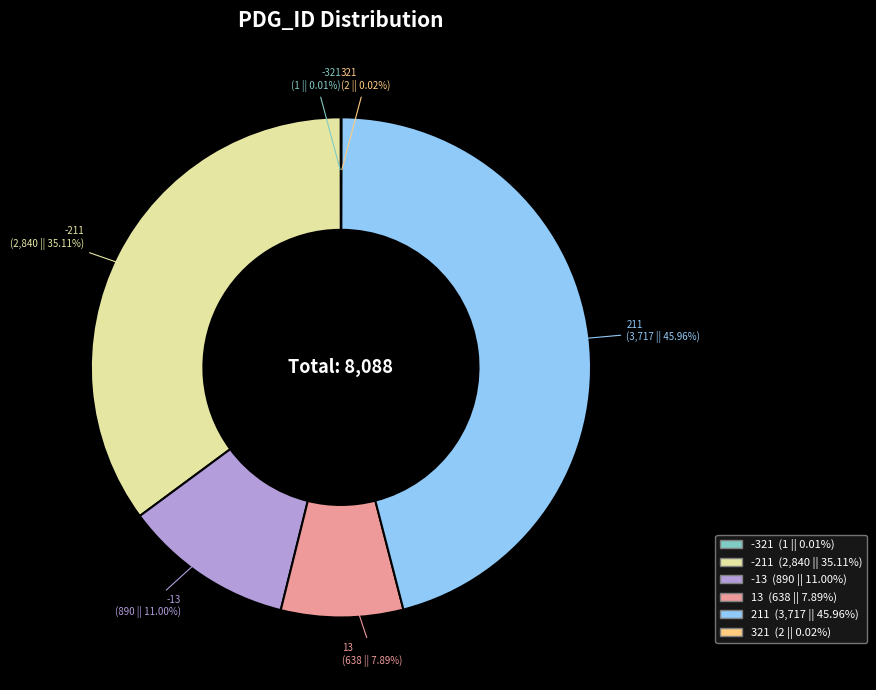

Is it true that 211 is 59% of the pie?

False